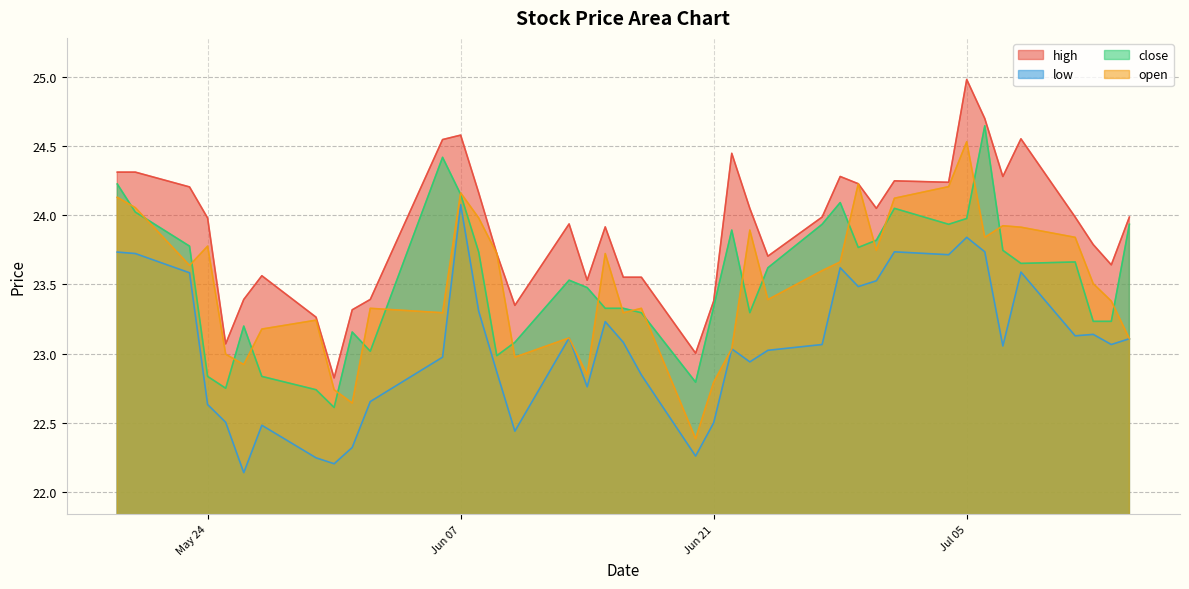

True or false: open has more than 1 points higher than both neighbors.

True